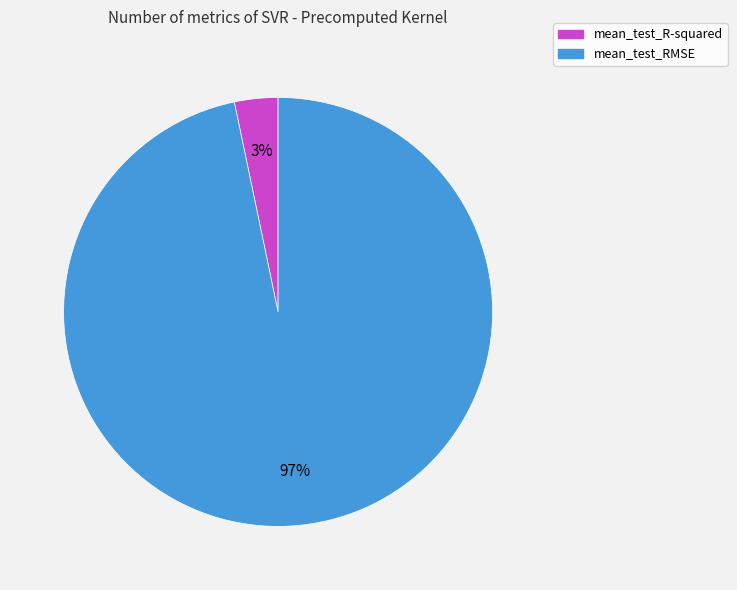

Rank the categories by value from highest to lowest.

mean_test_RMSE, mean_test_R-squared